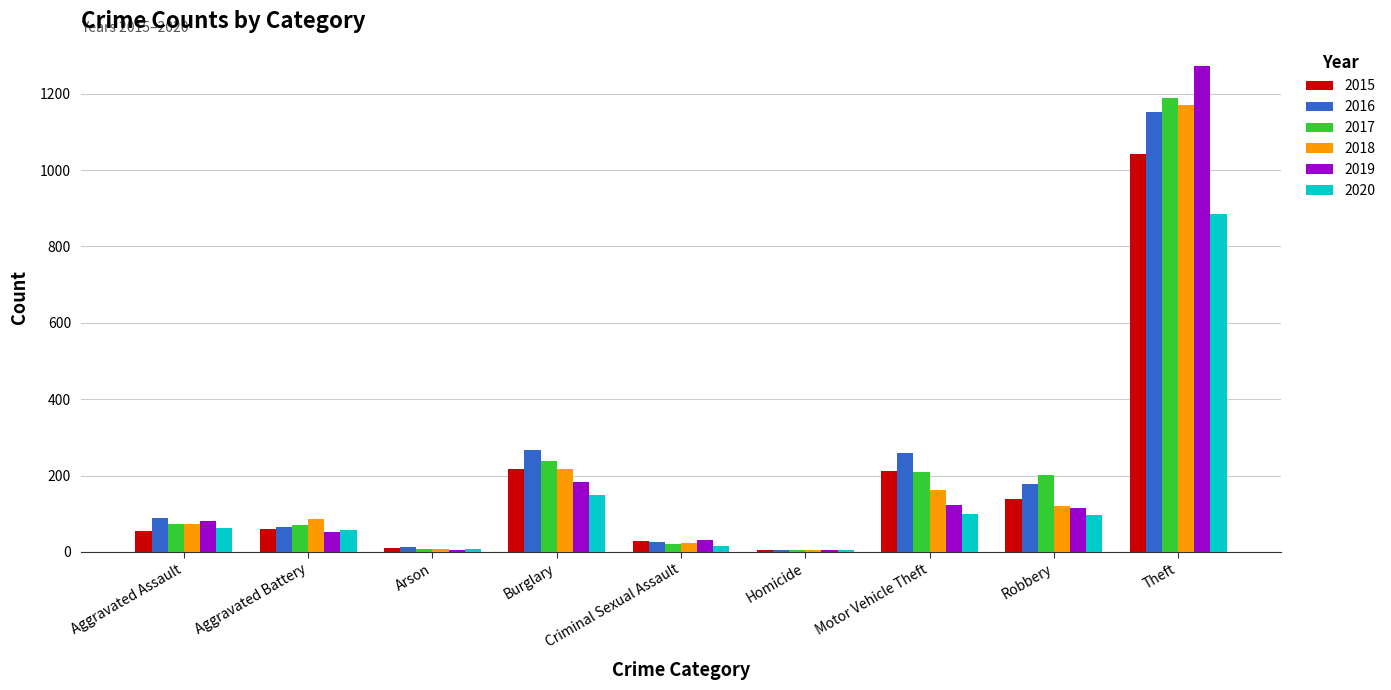

Is it true that 2016 equals 1151 at Theft?

True